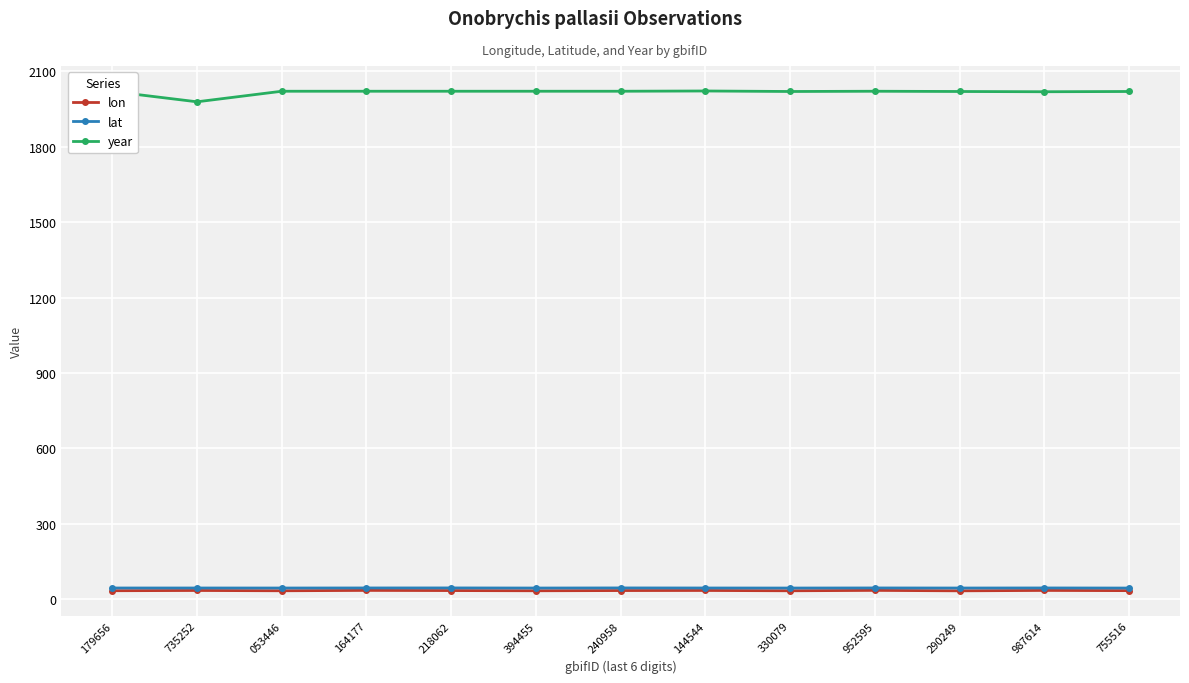

The year series shows 1213.7 at 290249. True or false?

False